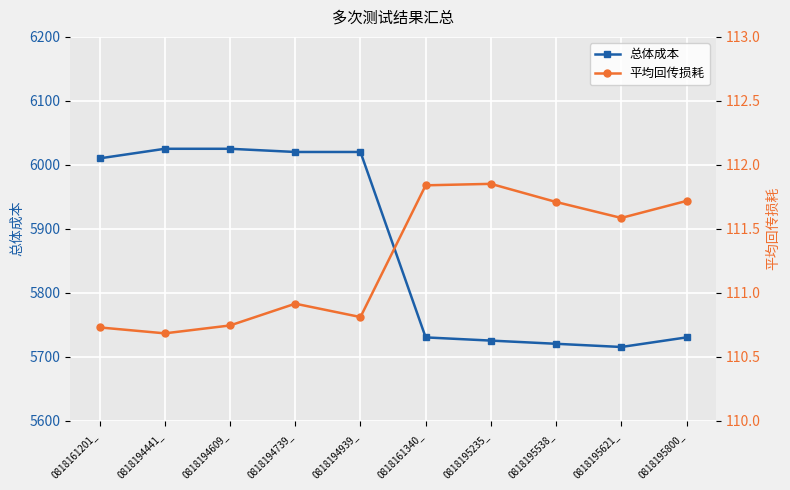

Which series has the largest range (max minus min)?

总体成本